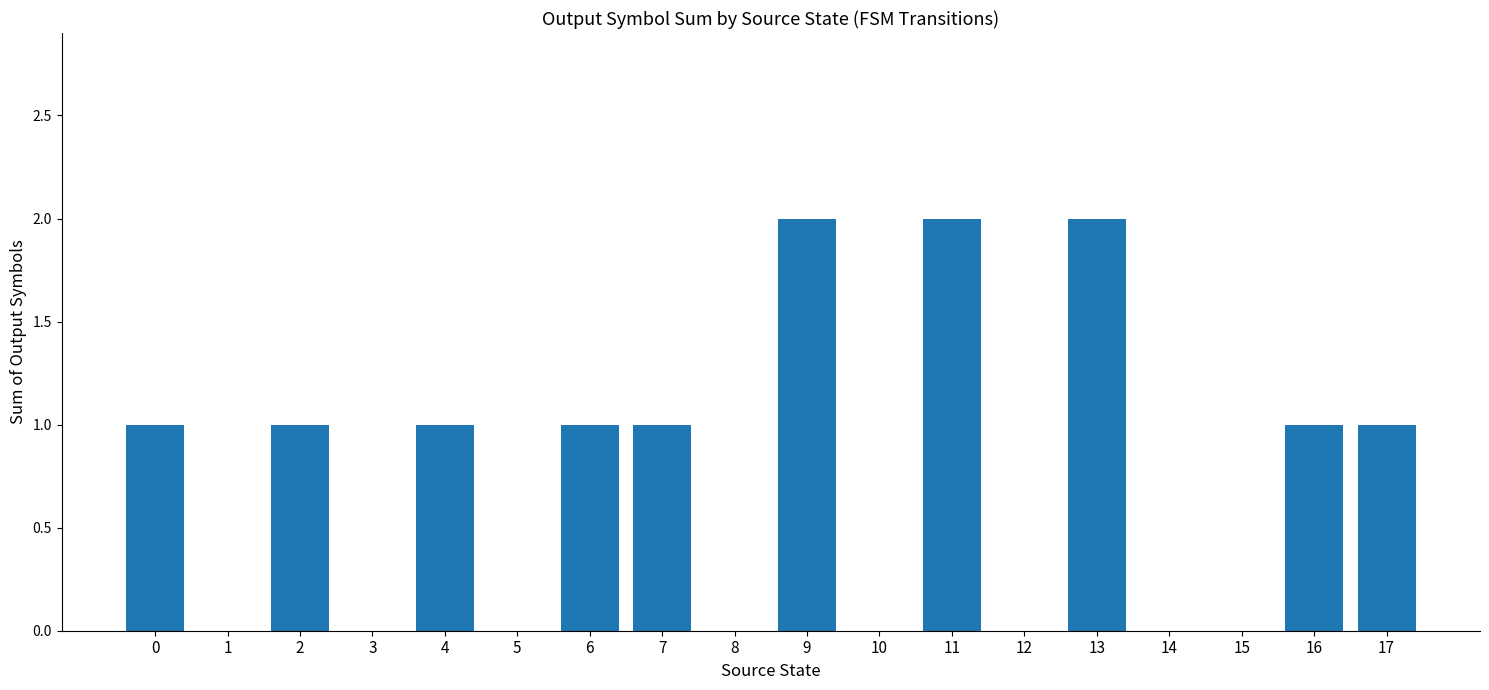

Count the number of data series in this chart.

1